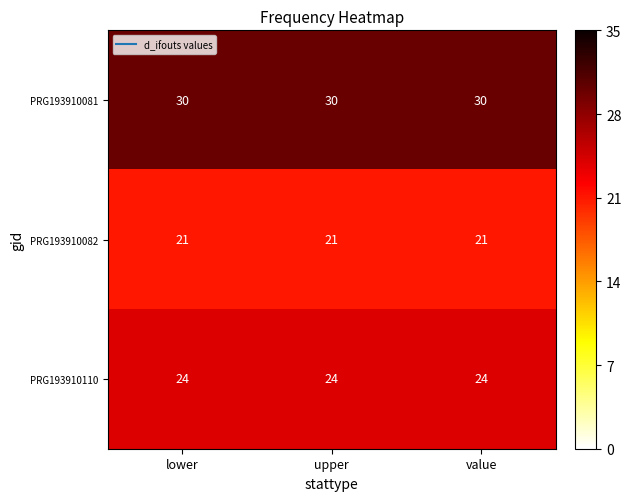

Rank the series at lower from lowest to highest value.

PRG193910082, PRG193910110, PRG193910081